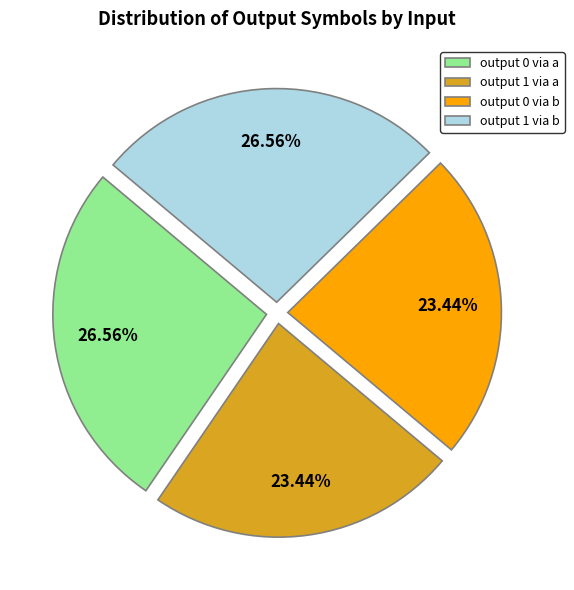

To the nearest percent, what is the difference between the largest and smallest slice percentages?

3%